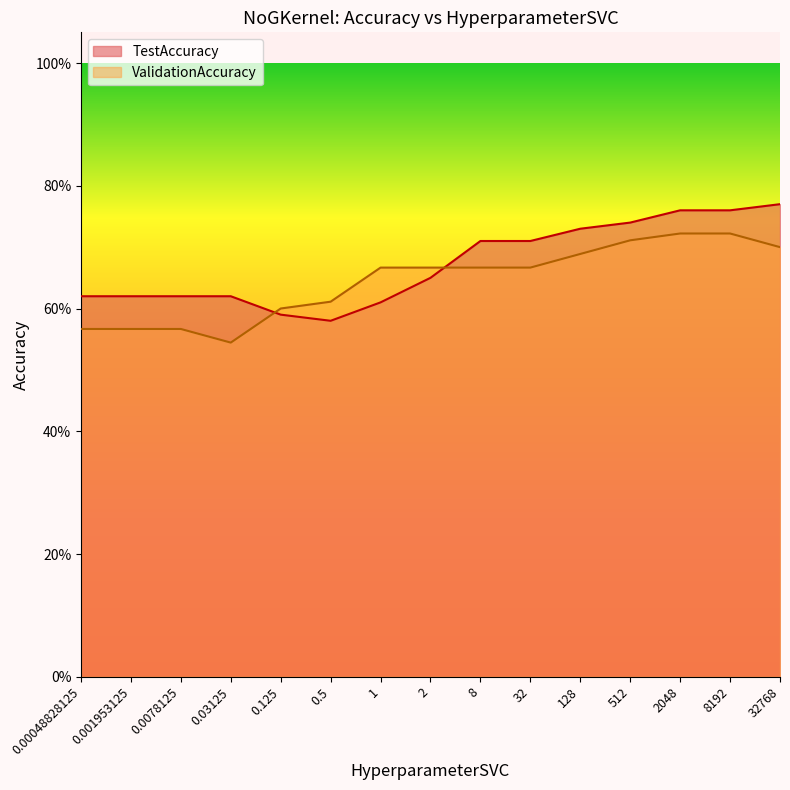

Where is TestAccuracy nearest to the value 0?

0.5